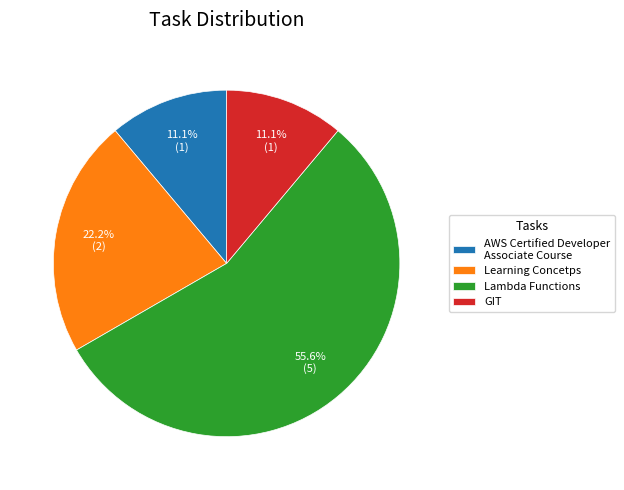

Which slice is the largest?

Lambda Functions